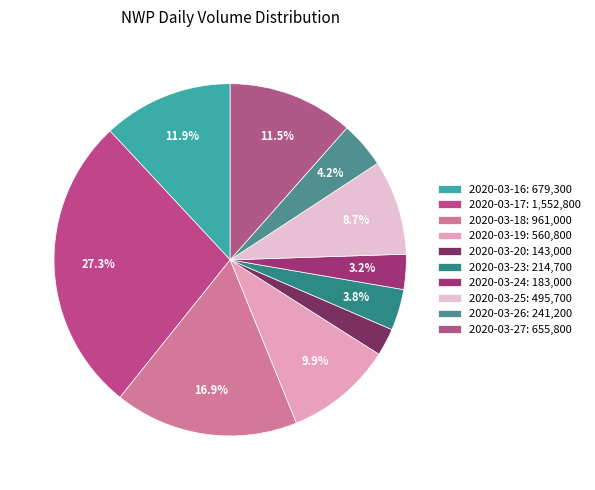

How many slices are in this pie chart?

10